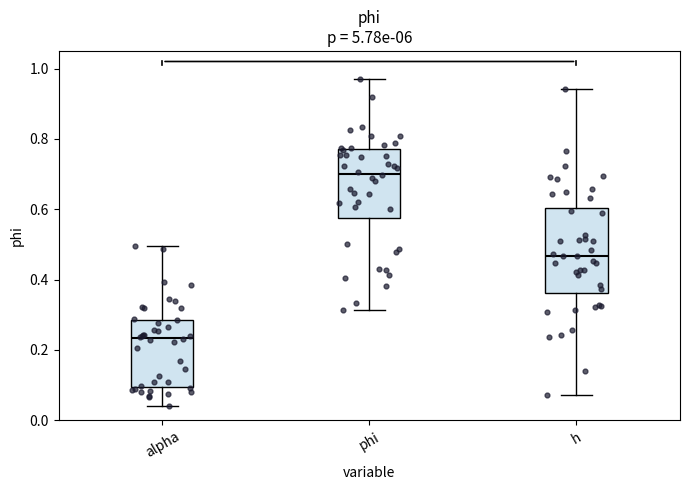

Which box has the lowest median line?

alpha